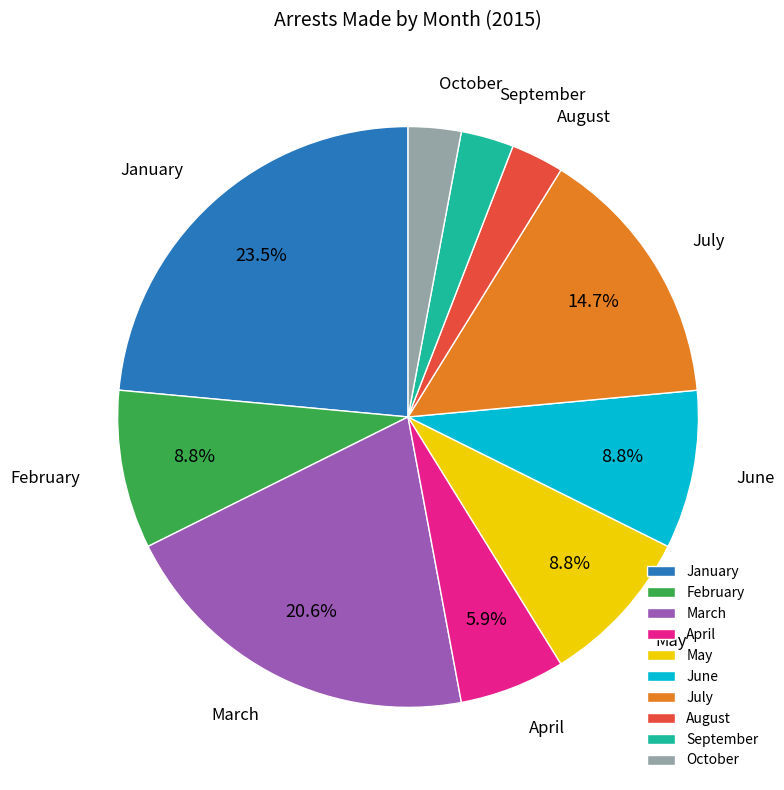

Does May account for over 50% of the chart?

No